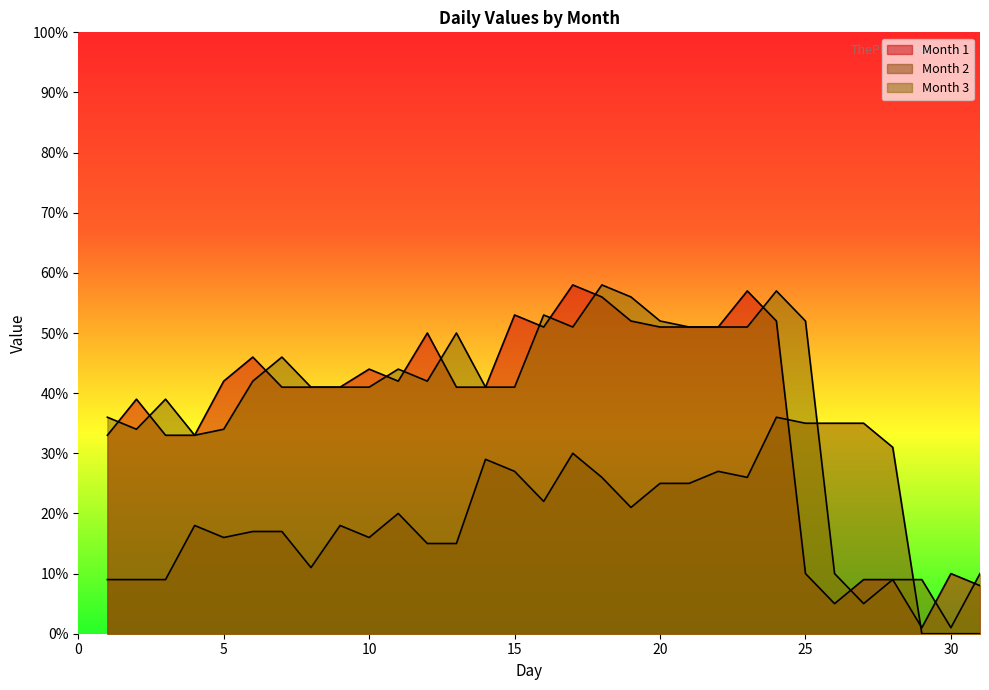

How many values in Month 2 are above zero?

28